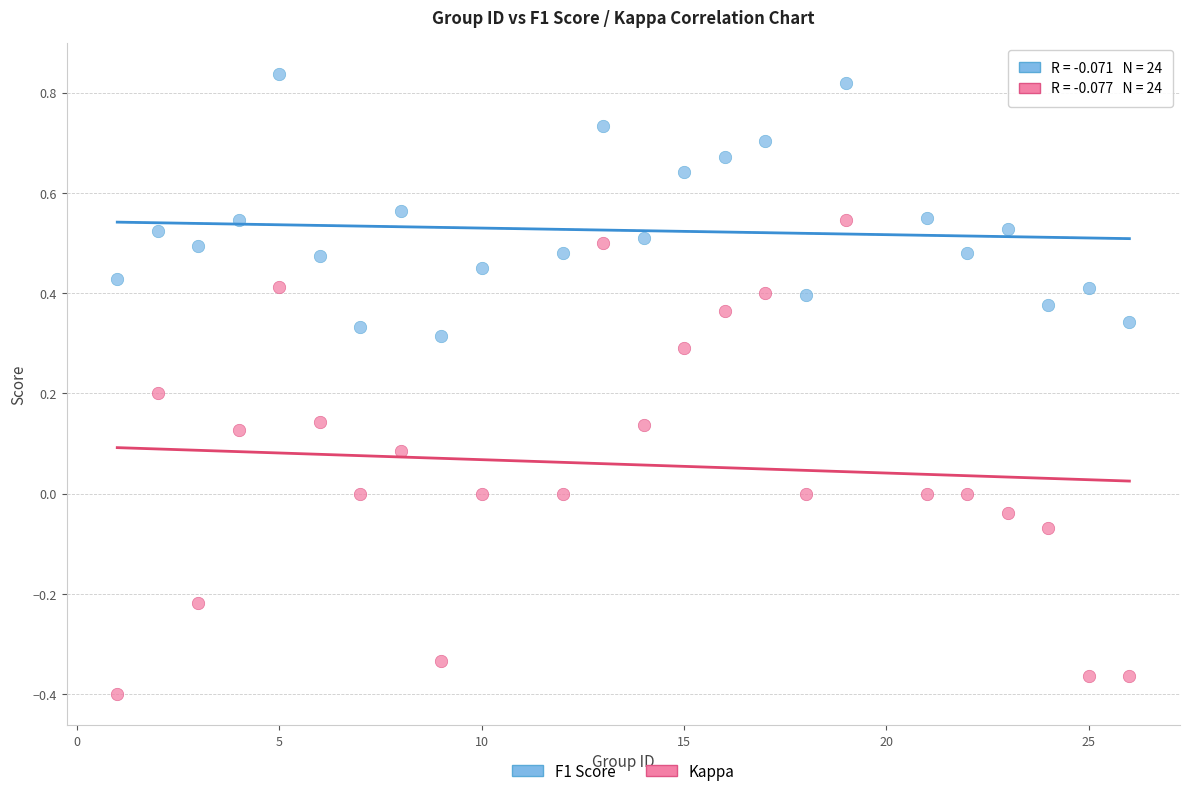

Which series has the largest Y range (max minus min)?

Kappa